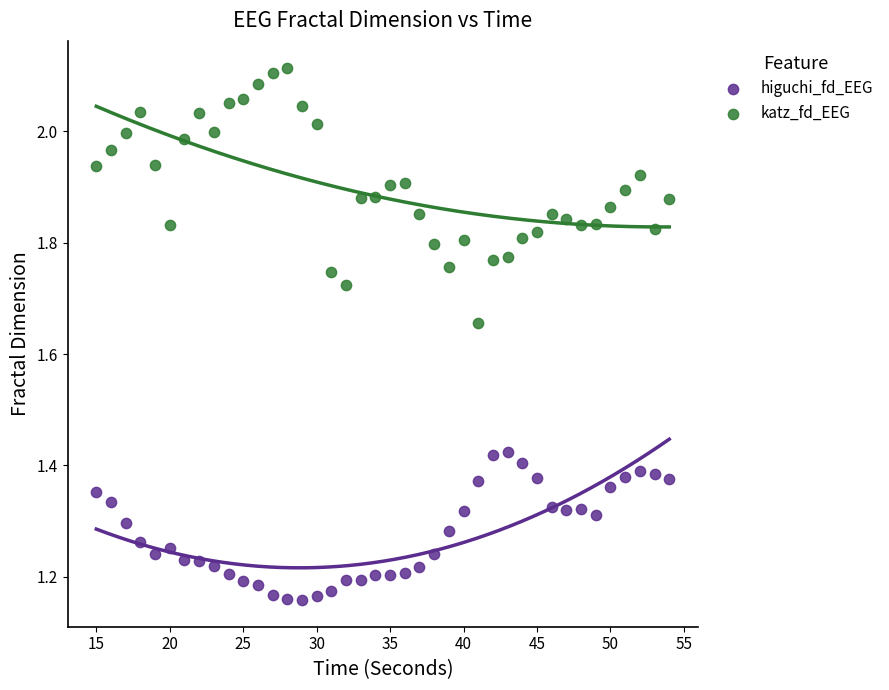

Which series contains the highest Y value?

katz_fd_EEG